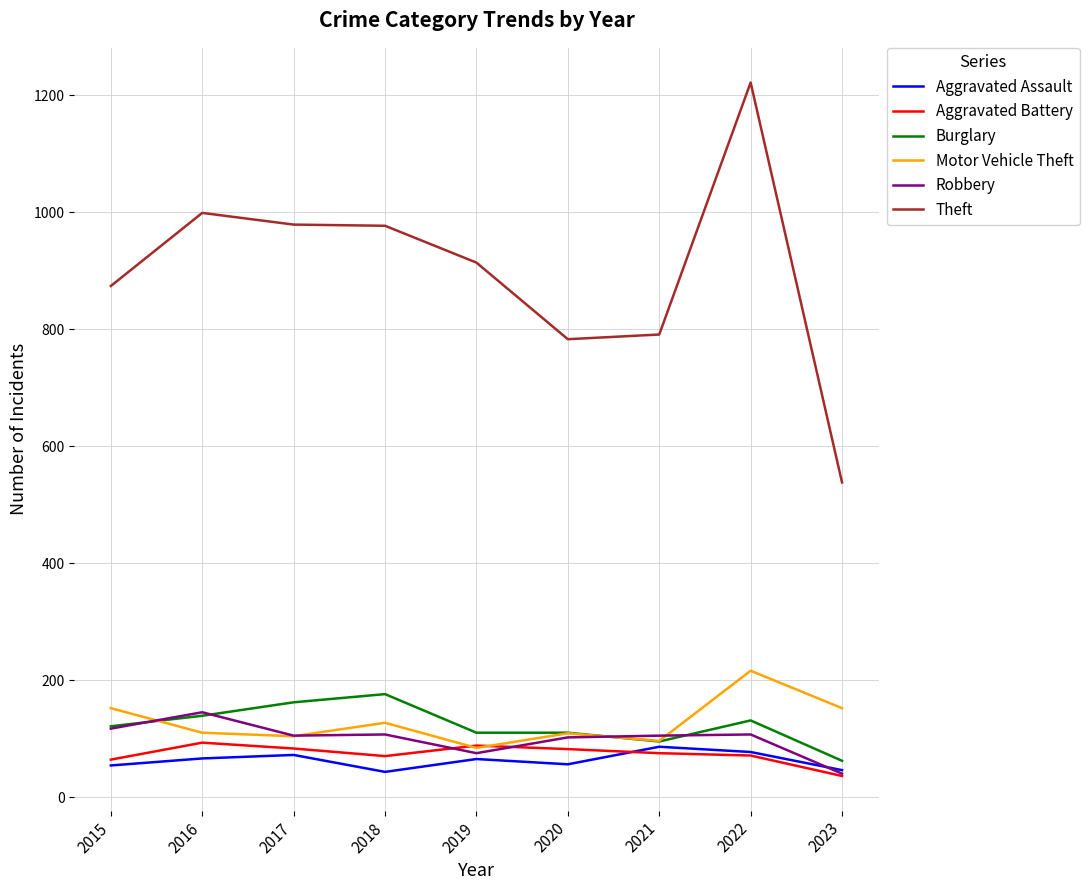

The value of Burglary at 2021 is 95. True or false?

True